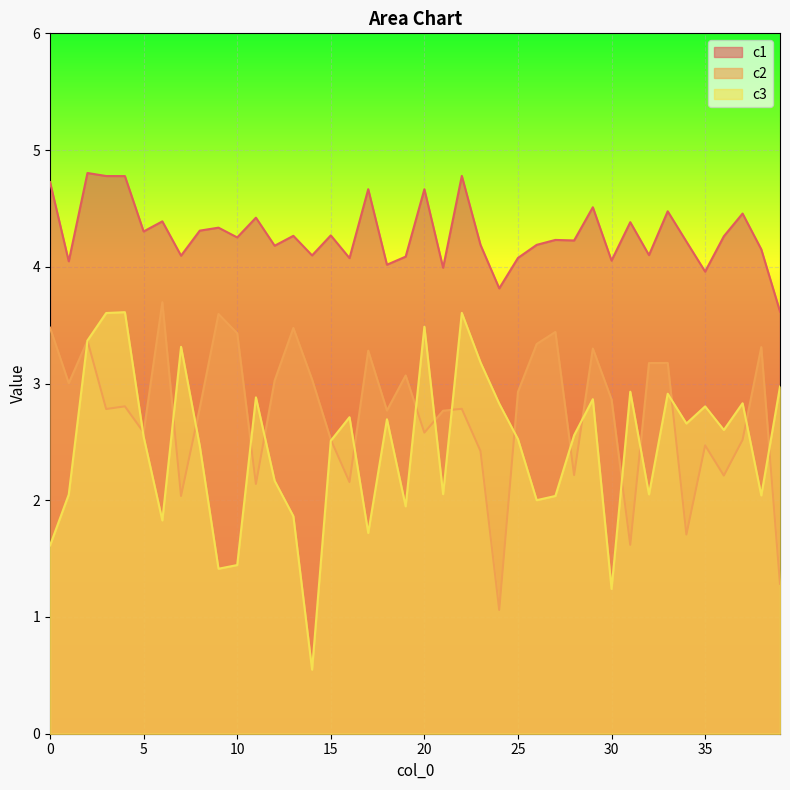

Which series changed the most between 19 and 31?

c2